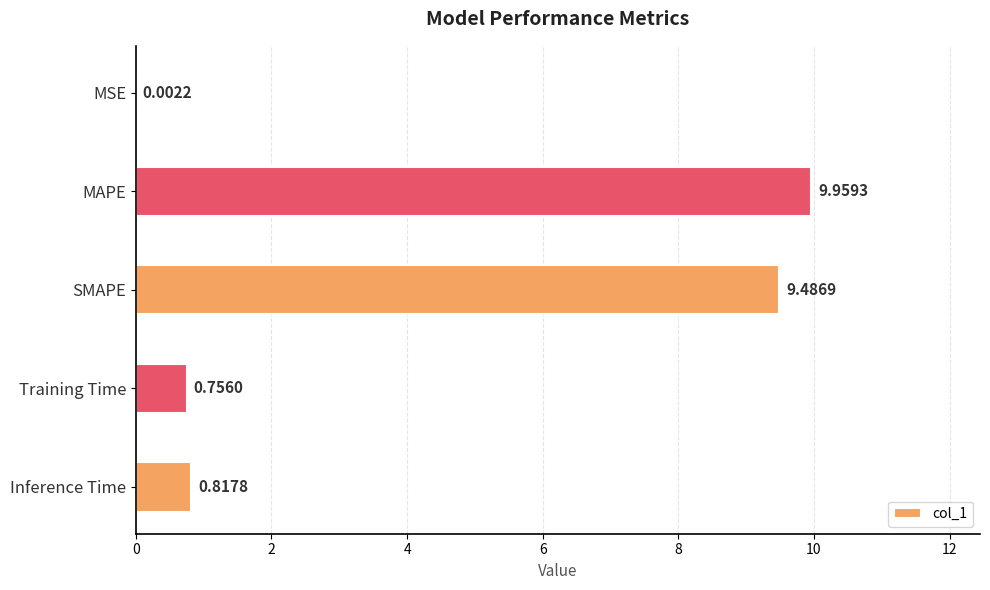

Are the bars horizontal?

Yes